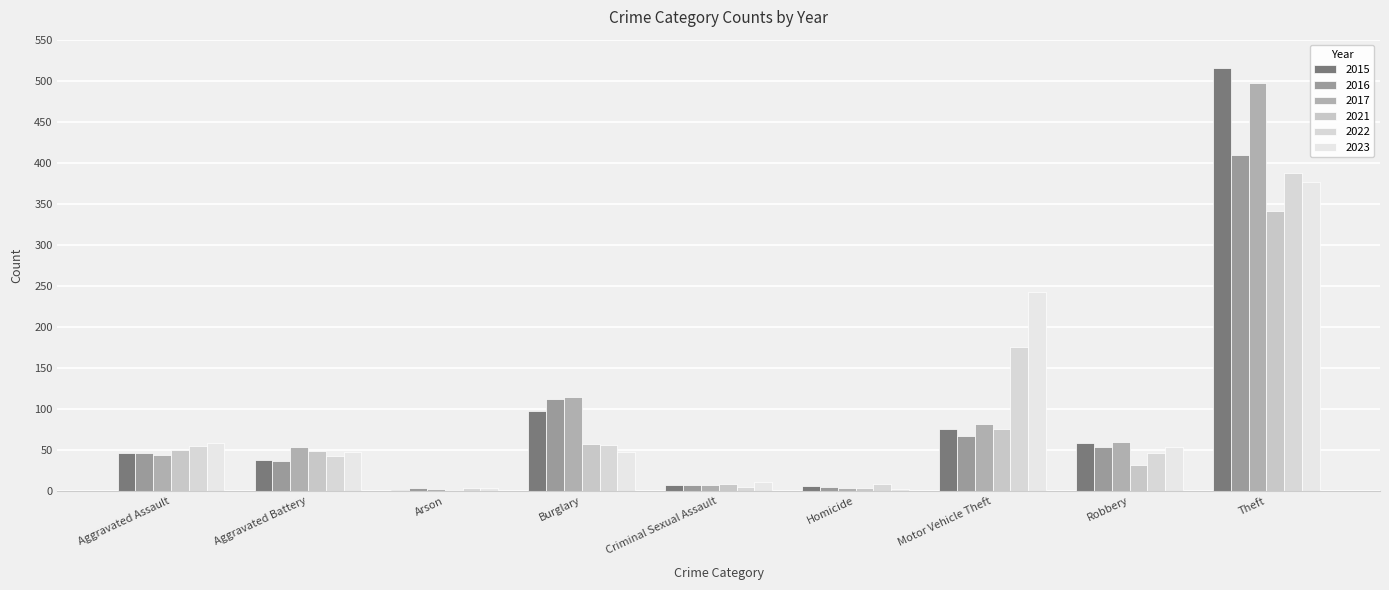

What is the highest value of the 2016 series?

409